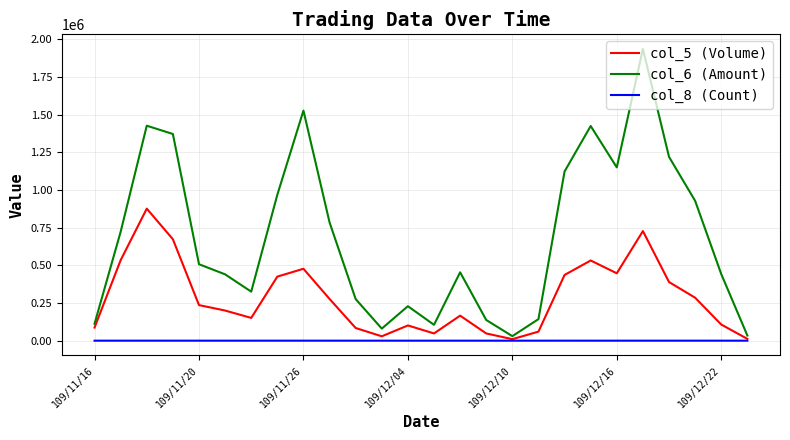

List the series in order of their overall mean, lowest first.

col_8 (Count), col_5 (Volume), col_6 (Amount)